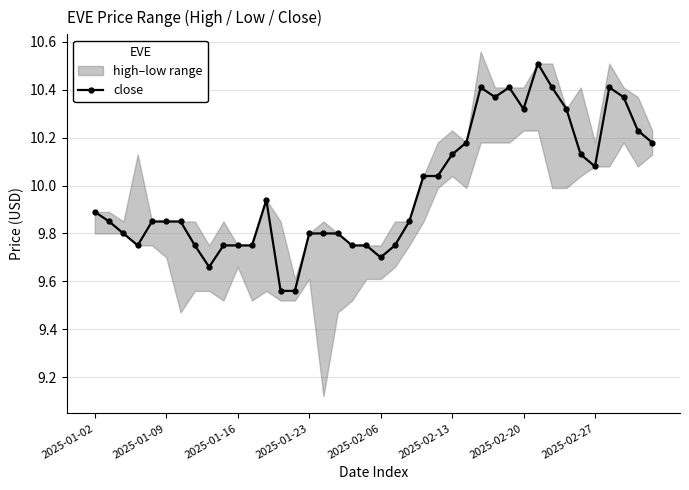

Reading left to right, extract all data points from this chart.

9.9	9.8	9.8	9.8	9.8	9.8	9.8	9.8	9.7	9.8	9.8	9.8	9.9	9.6	9.6	9.8	9.8	9.8	9.8	9.8	9.7	9.8	9.8	10.0	10.0	10.1	10.2	10.4	10.4	10.4	10.3	10.5	10.4	10.3	10.1	10.1	10.4	10.4	10.2	10.2